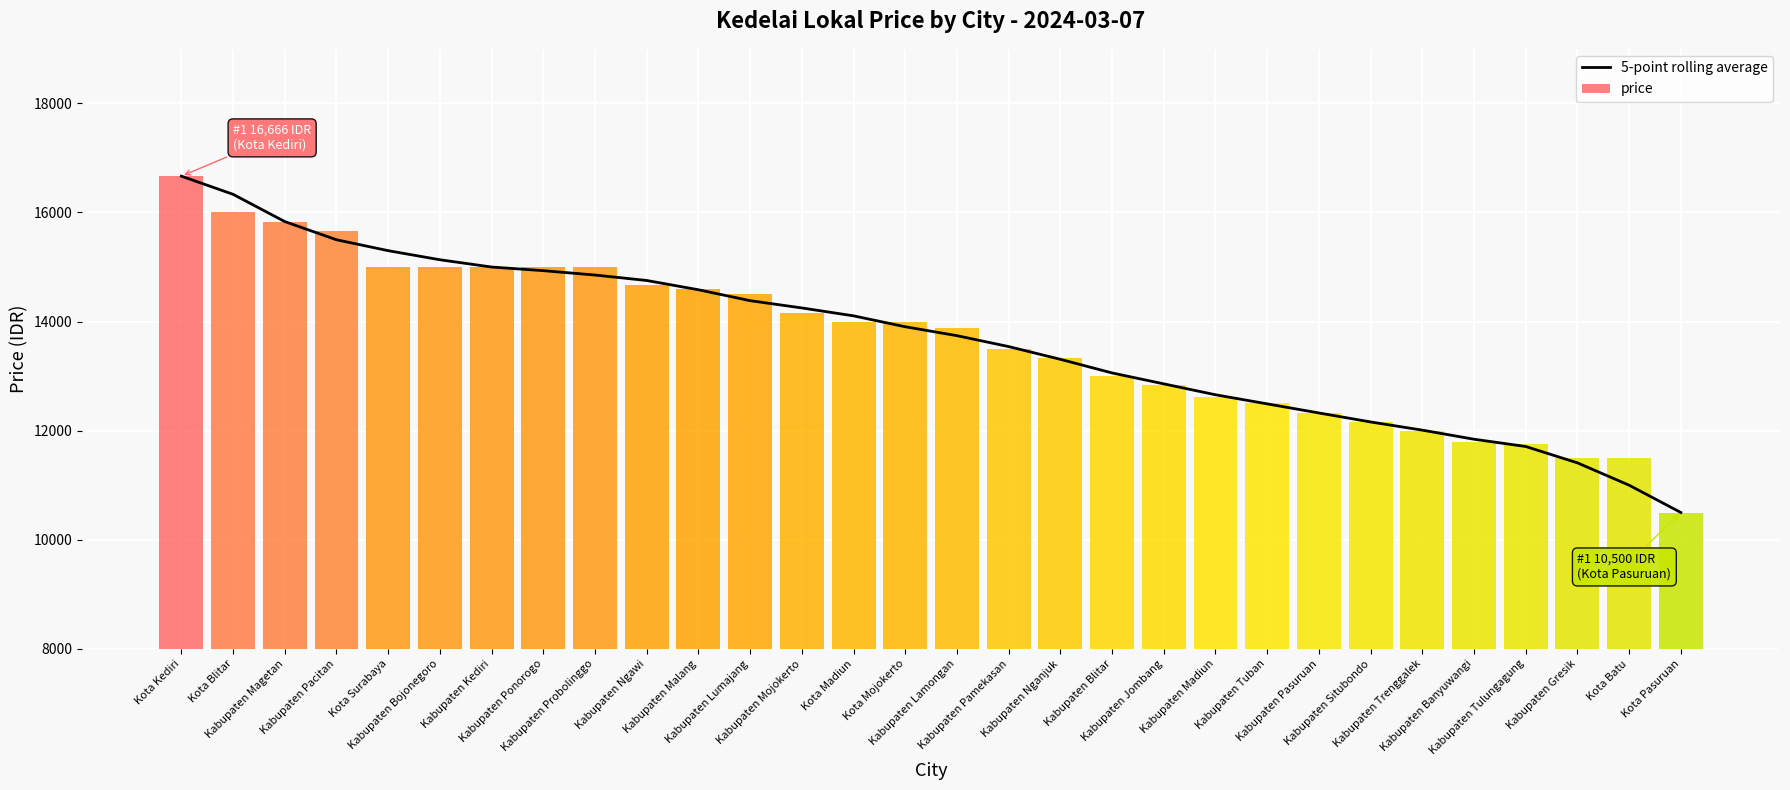

At which category does the chart reach its peak across all series?

Kota Kediri